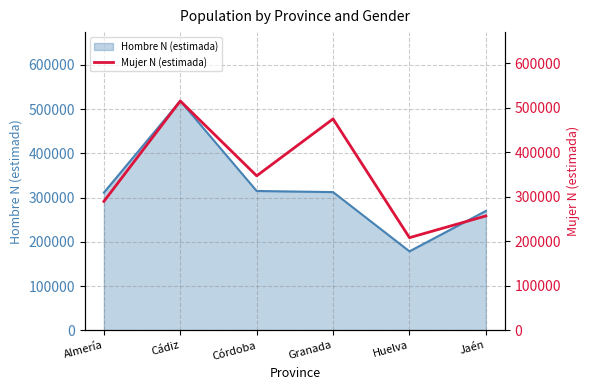

How many data points does each series have?

6